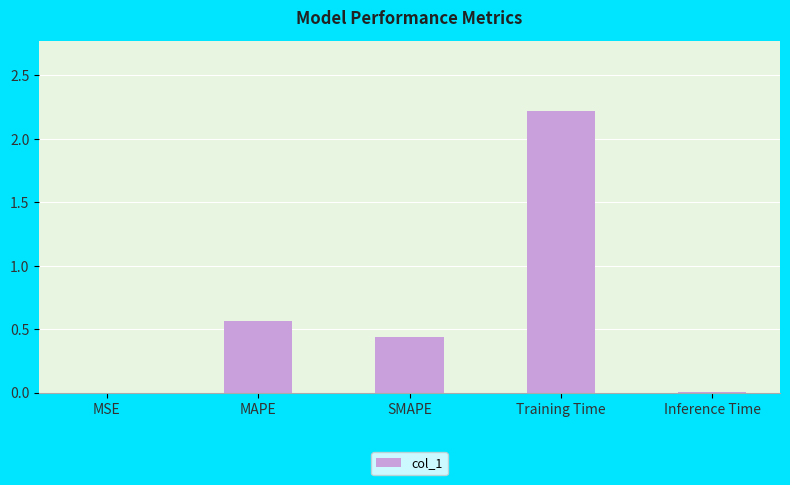

Is it true that the value at MAPE is 0.9?

False